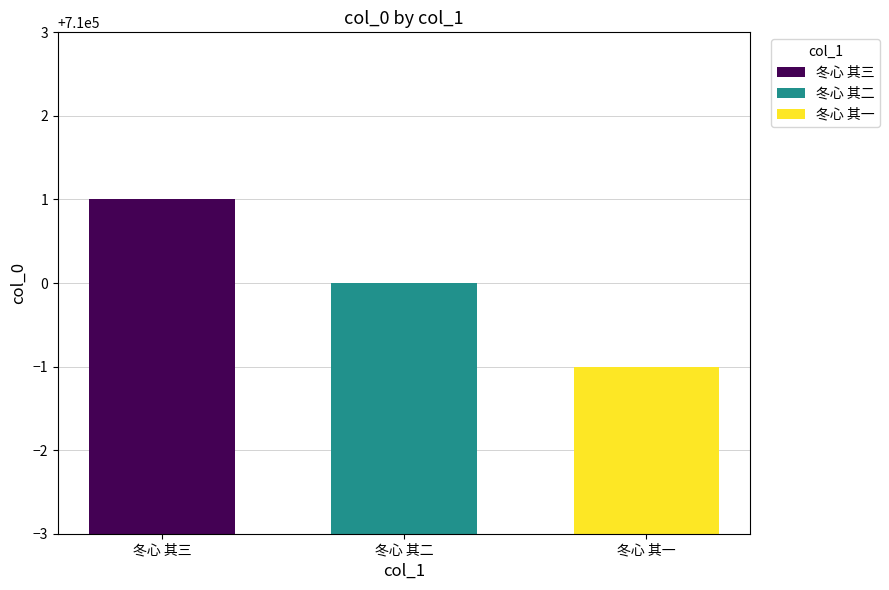

What is the maximum value shown in the chart?

710001